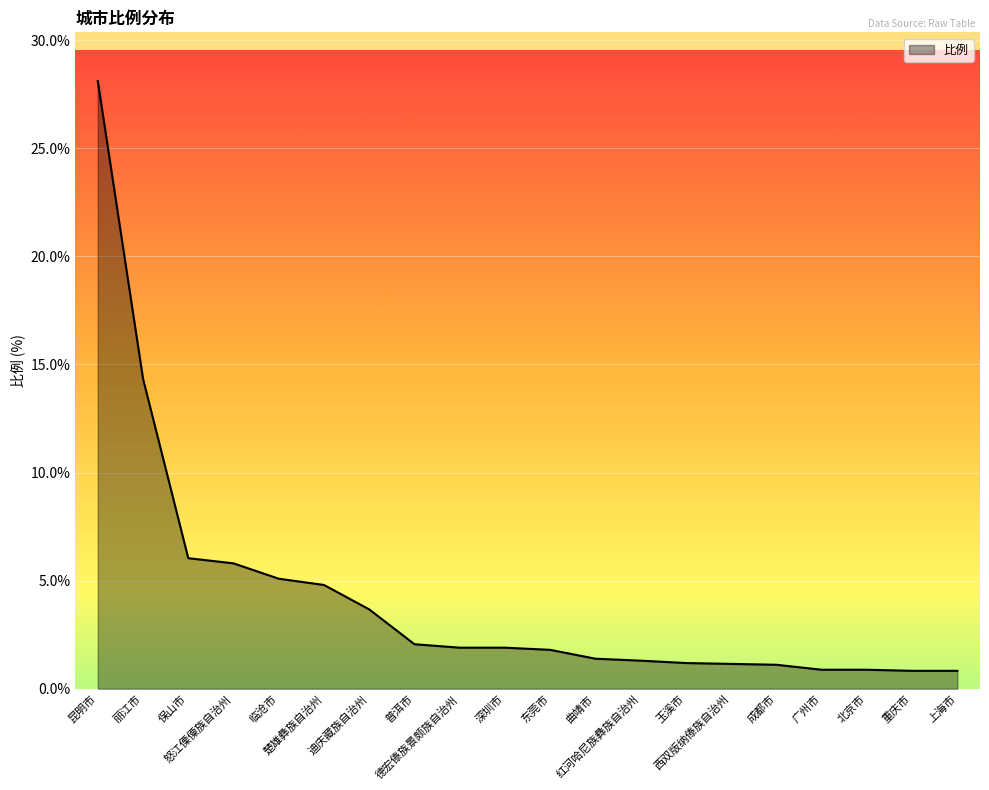

What is the difference between the maximum and minimum values?

27.3